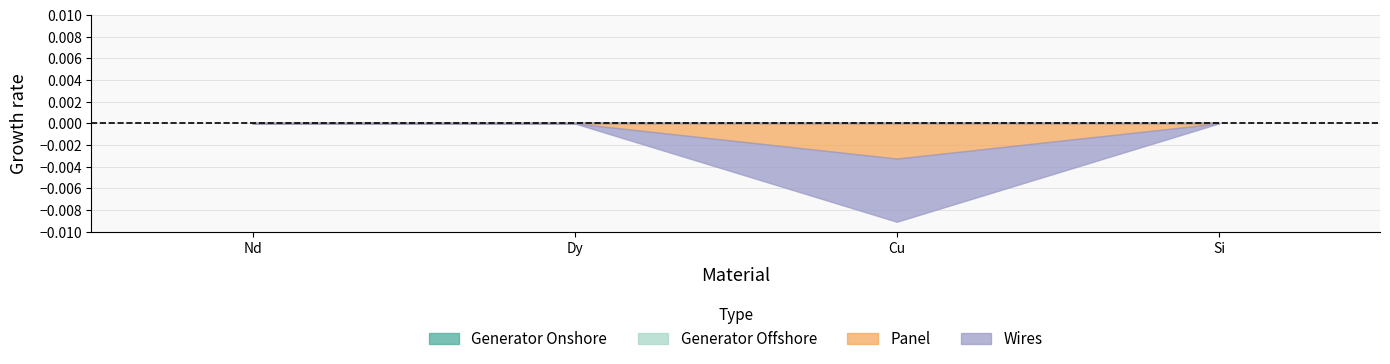

Is the value of Panel at Si greater than the value of Generator Offshore at Si?

No